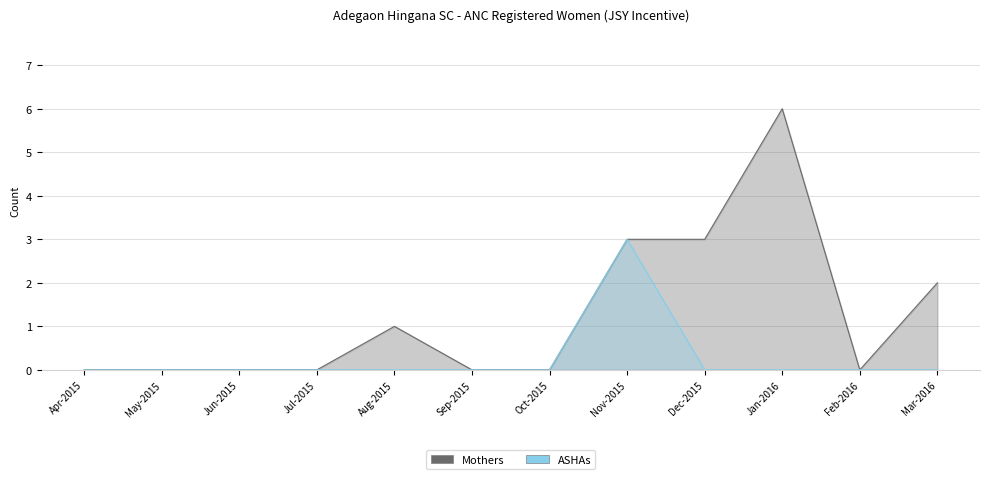

What is the sum of all ASHAs values?

3